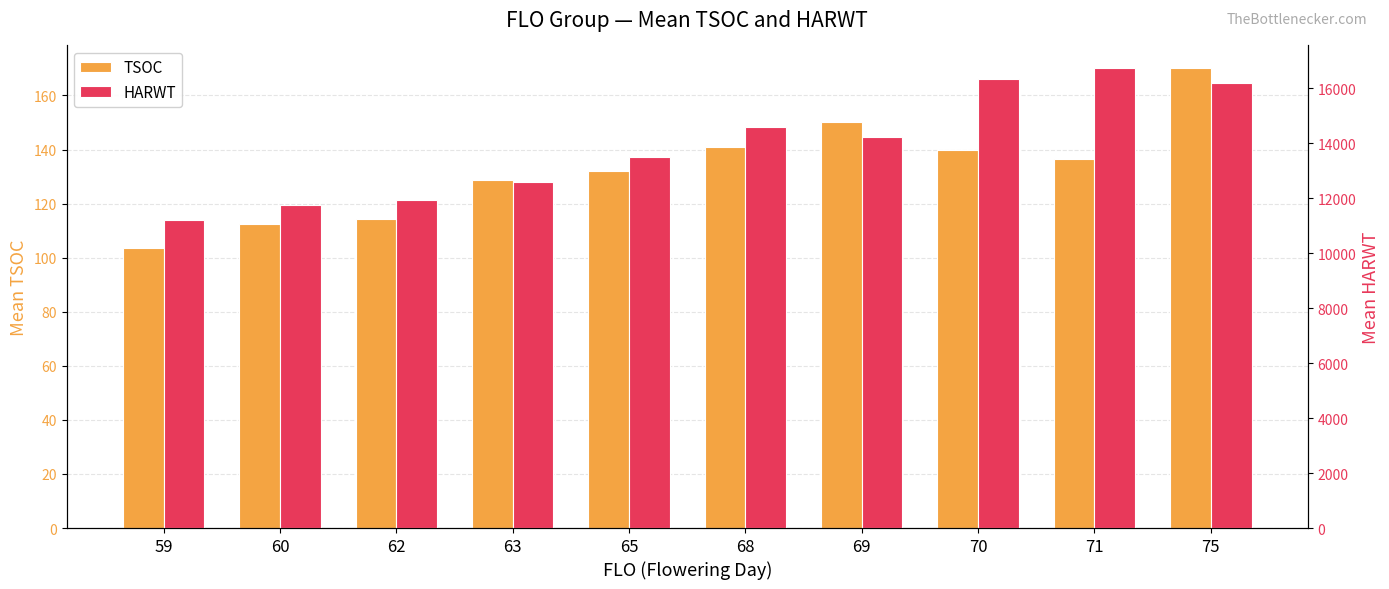

The HARWT series shows 16692.3 at 63. True or false?

False